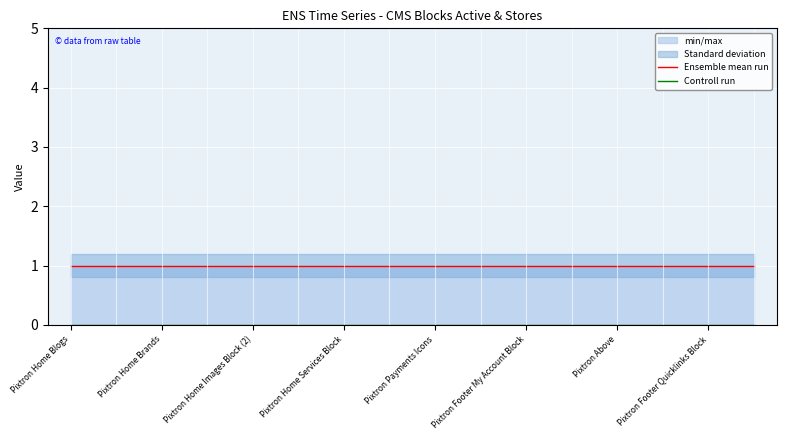

The Ensemble mean run series shows 1 at Pixtron Home Images Block (2). True or false?

False